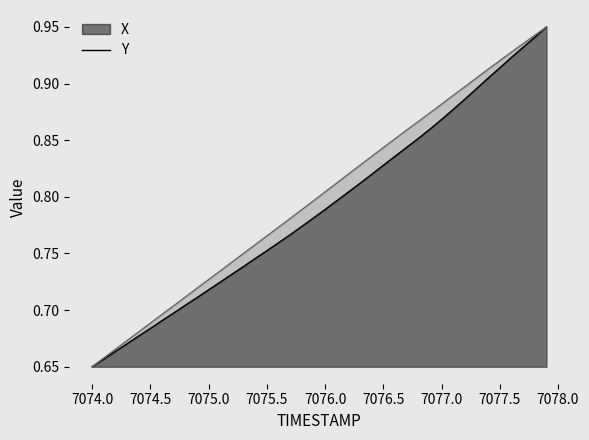

True or false: X and Y intersect in this chart.

False